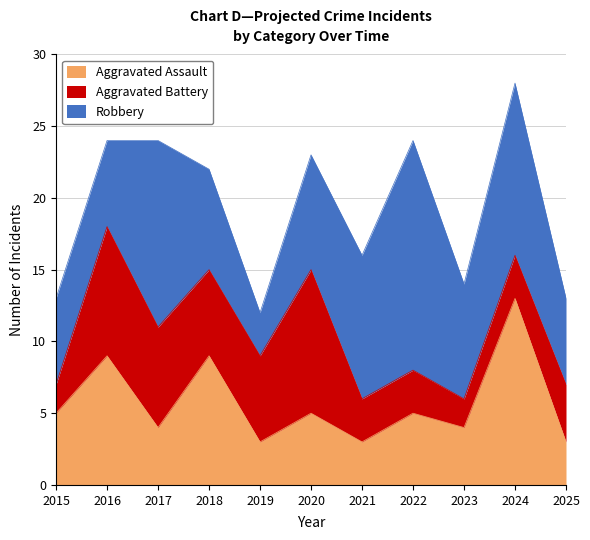

At how many categories does at least one series exceed 15?

1